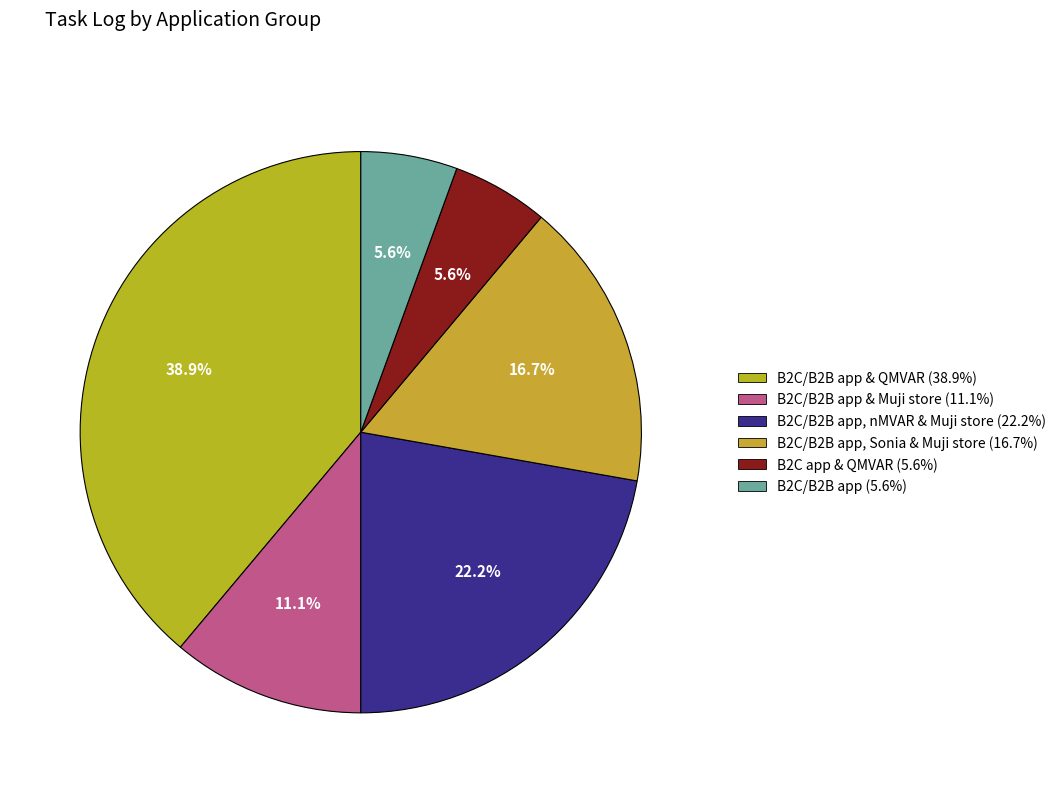

How many slices are in this pie chart?

6